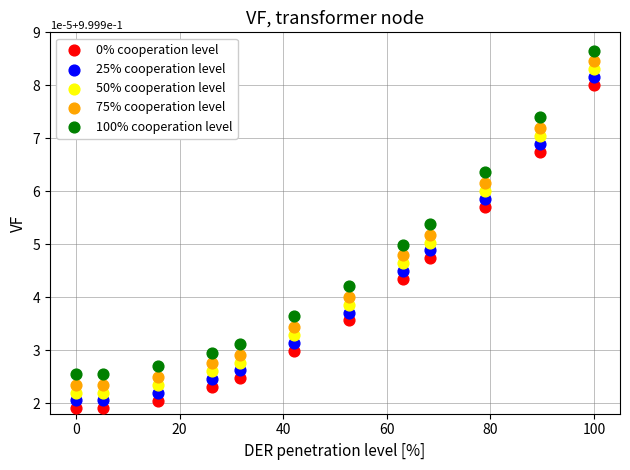

What is the X range (max minus min) for the scatter plot?

100.0